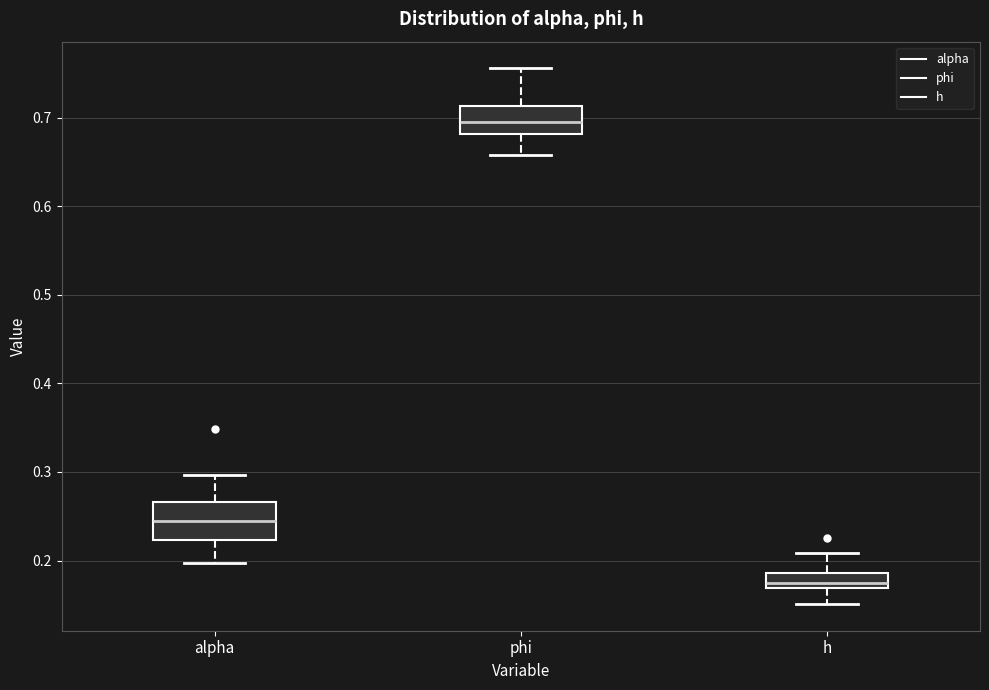

Where does the median line of the box for phi sit on the y-axis? The values are not printed on the chart, so give them approximately, as read against the axis.

0.69